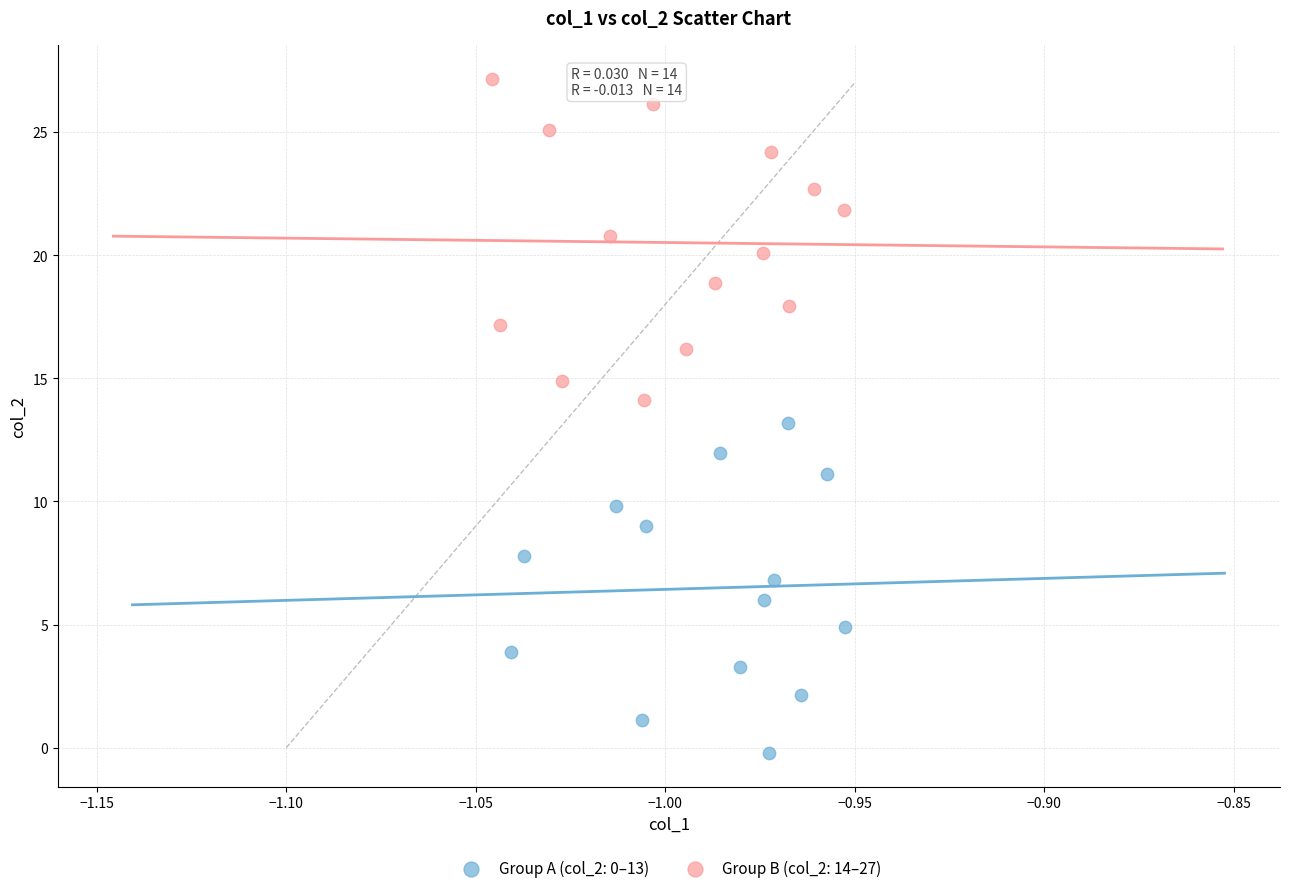

What are all the series names shown in the legend?

Group A (col_2: 0–13), Group B (col_2: 14–27)